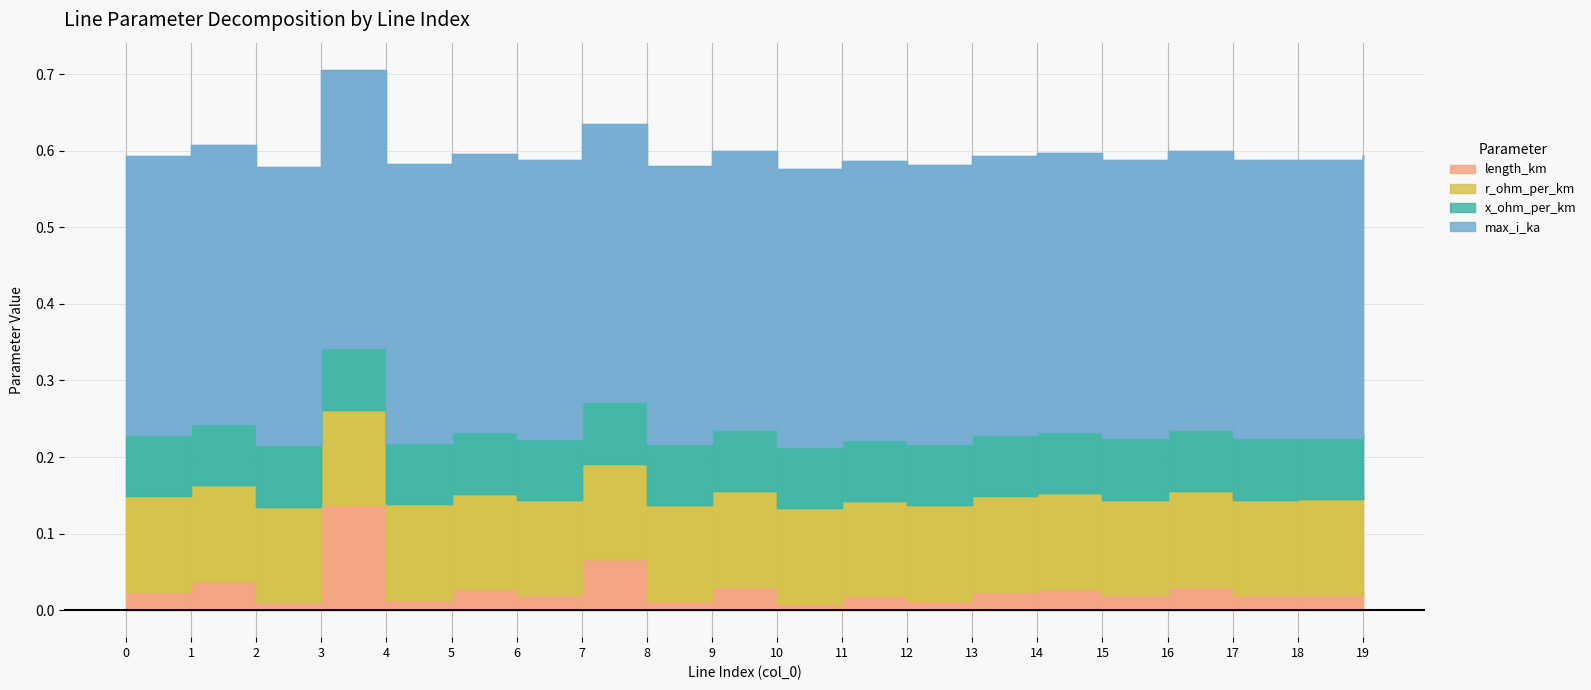

Read the x_ohm_per_km value at 17.

0.1